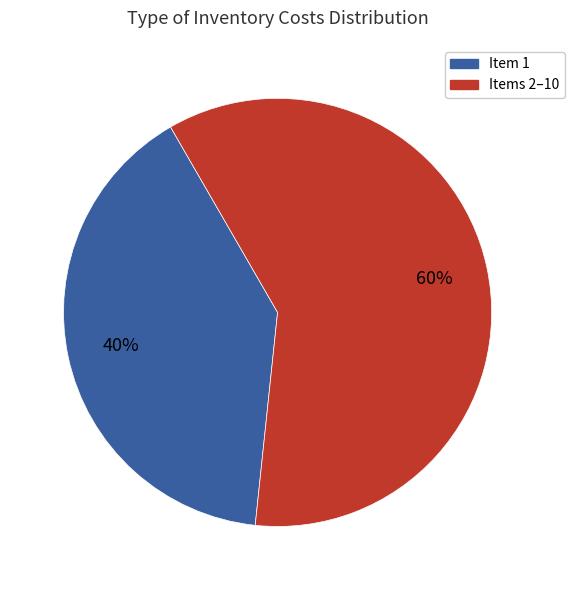

To the nearest percent, what is the average slice percentage?

50%